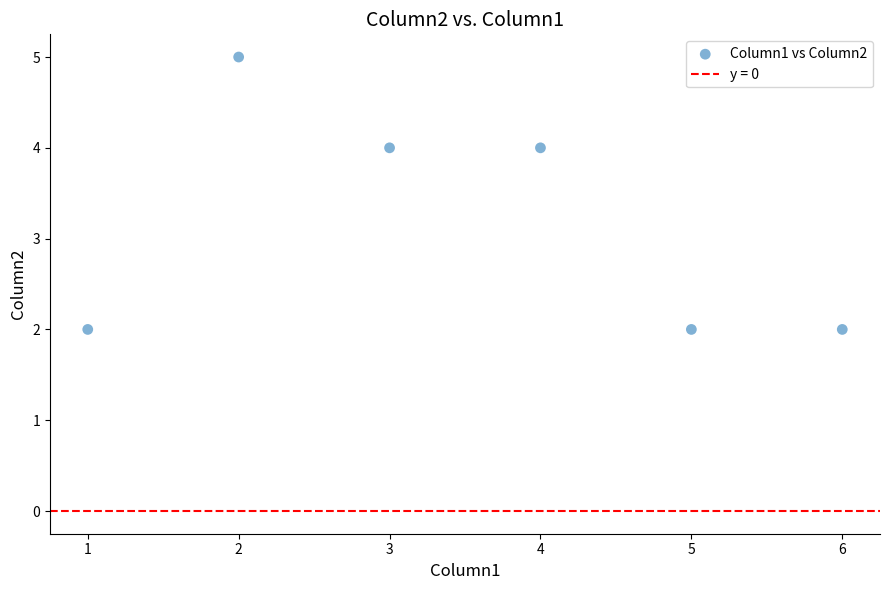

What is the average X value?

4